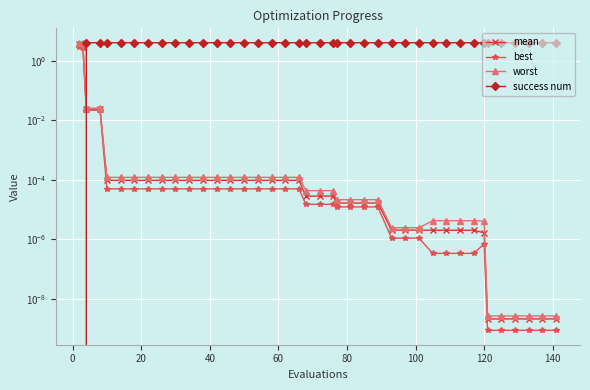

At which label does success num reach its peak?

20